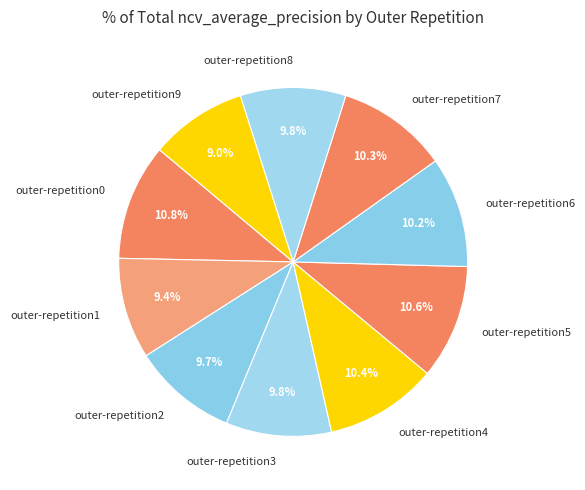

Is it true that outer-repetition5 is 11% of the pie?

True